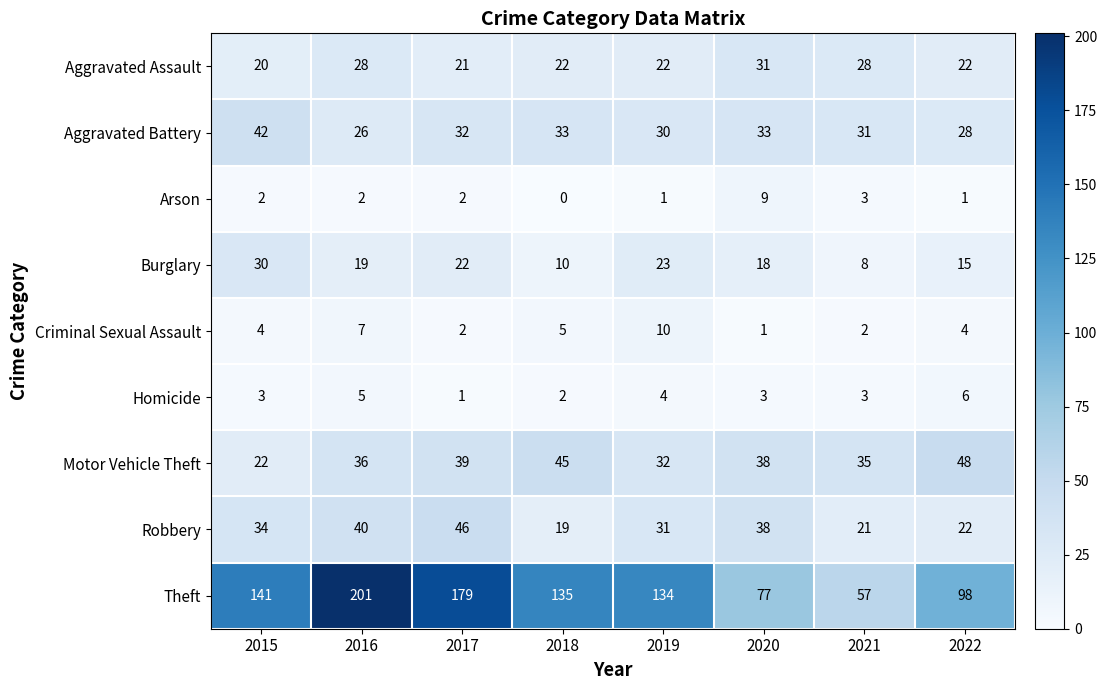

Count the number of data series in this chart.

9